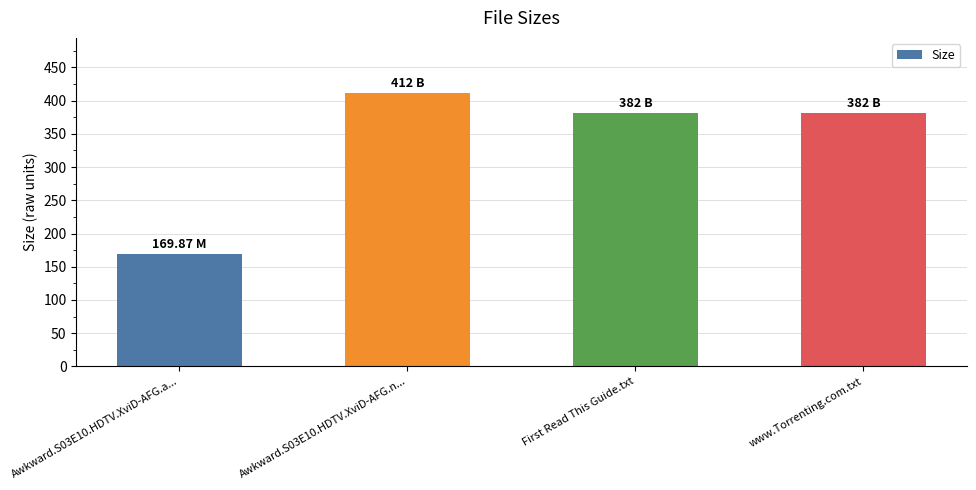

What is the minimum value shown in the chart?

169.9